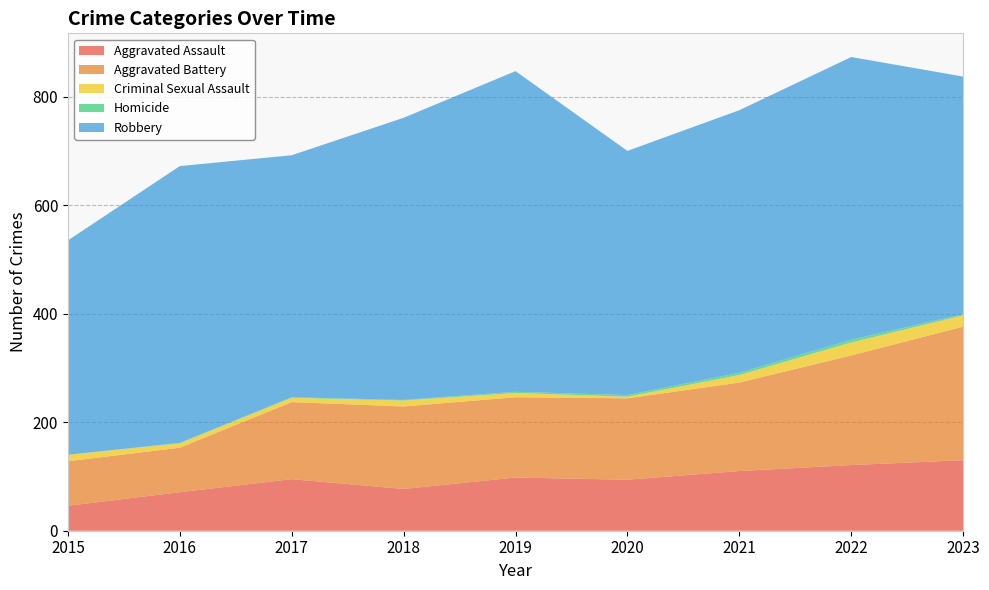

Reading right to left, list all the values displayed in this chart.

Aggravated Assault: 2023=130	2022=121	2021=110	2020=94	2019=98	2018=77	2017=95	2016=71	2015=46
Aggravated Battery: 2023=246	2022=202	2021=163	2020=150	2019=148	2018=152	2017=142	2016=82	2015=82
Criminal Sexual Assault: 2023=21	2022=24	2021=14	2020=3	2019=8	2018=11	2017=8	2016=8	2015=12
Homicide: 2023=2	2022=5	2021=4	2020=3	2019=2	2018=1	2017=1	2016=1	2015=0
Robbery: 2023=438	2022=521	2021=484	2020=450	2019=591	2018=520	2017=446	2016=510	2015=395